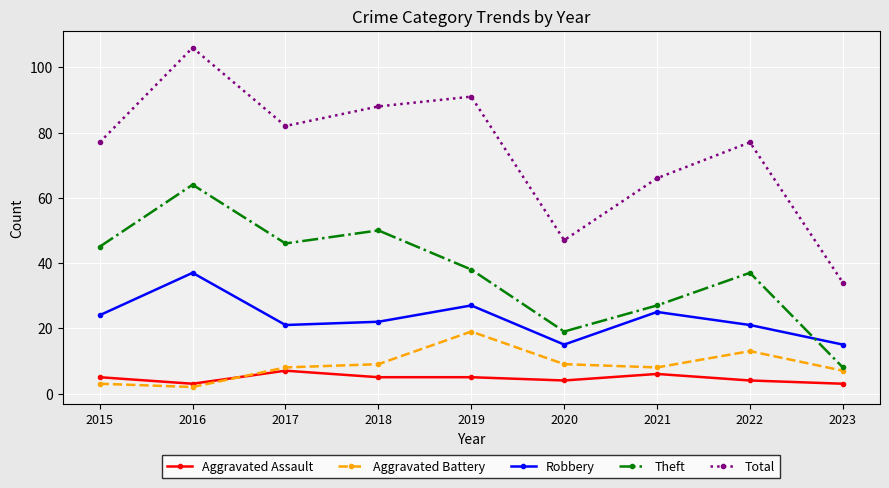

What is the spread (max minus min) of values at 2020?

43